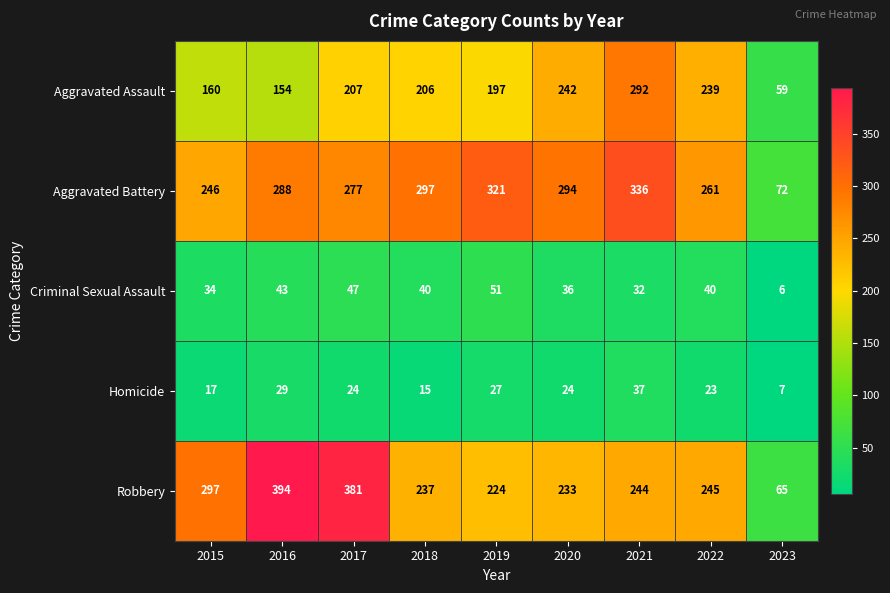

True or false: Robbery has a value of 159 at 2022.

False